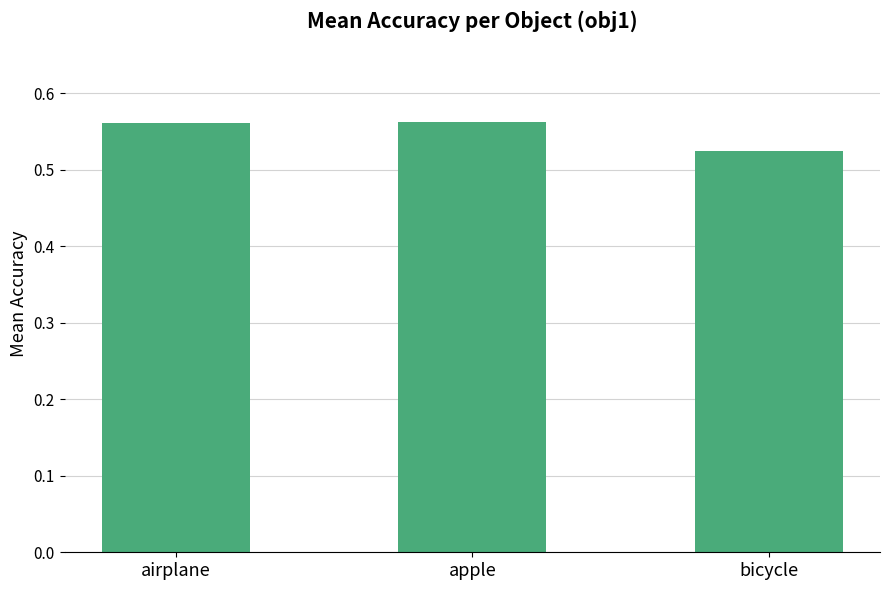

The value at apple is 1.0. True or false?

False